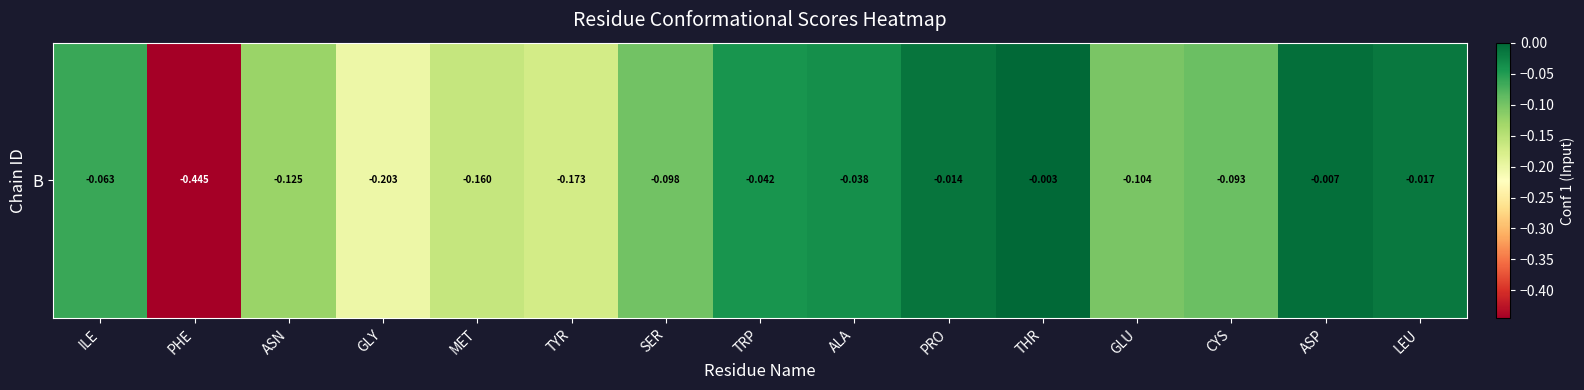

True or false: the data shows -0.0 at TRP.

True